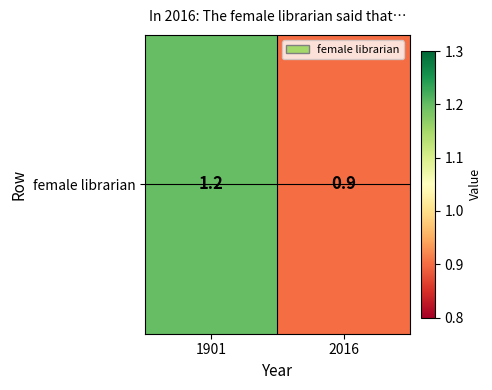

Where is the data nearest to the value 1?

2016